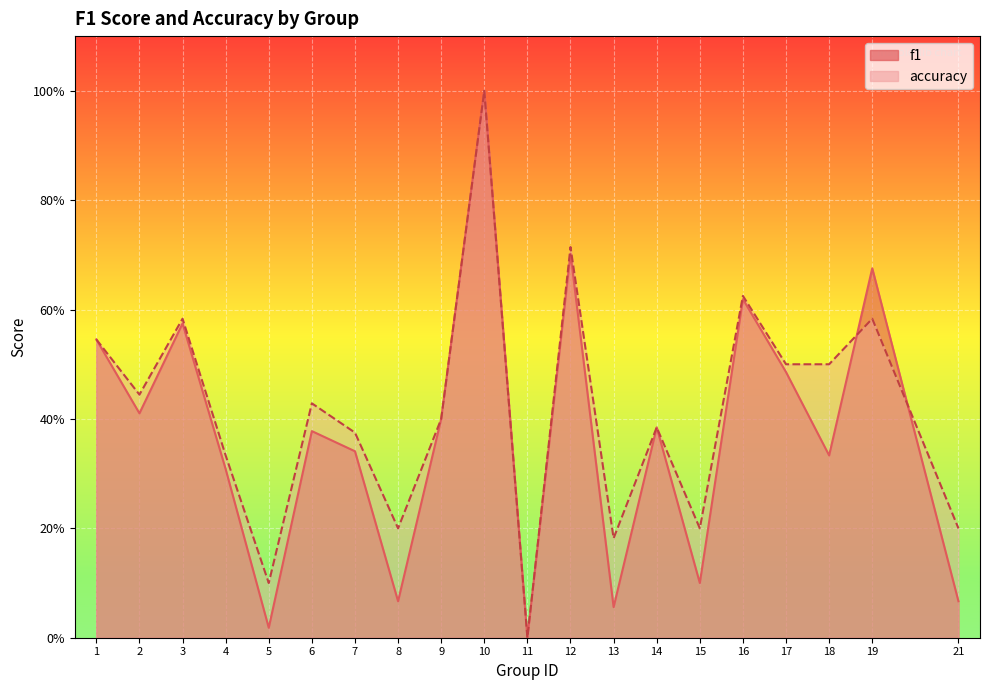

How many interior local peaks does the accuracy series have?

7